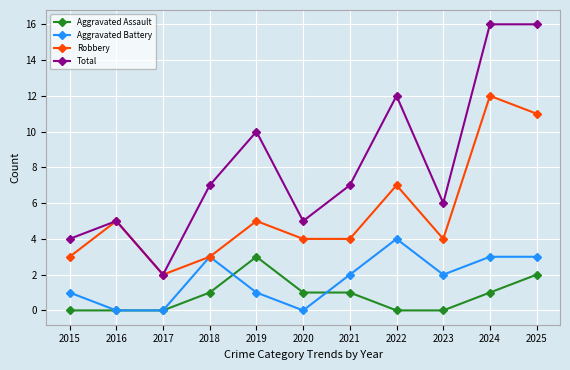

What is the highest value of the Aggravated Battery series?

4